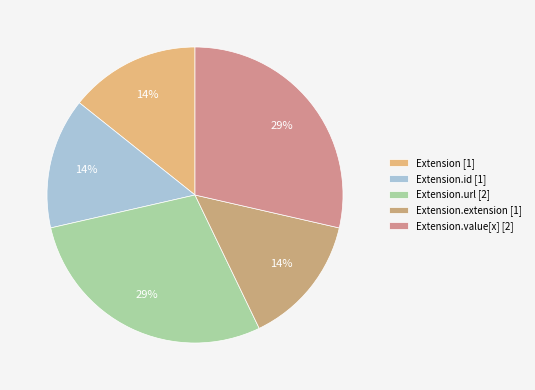

How many slices are in this pie chart?

5